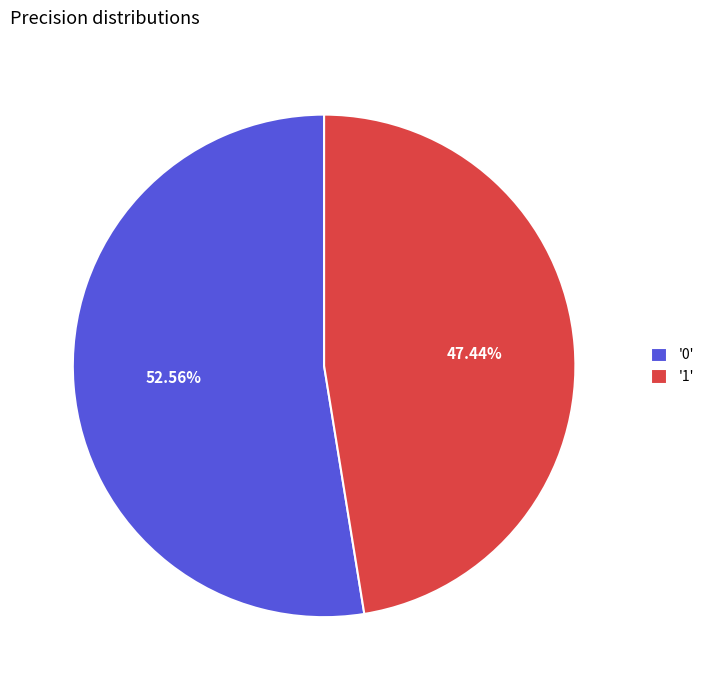

Is there a majority slice in this chart?

Yes